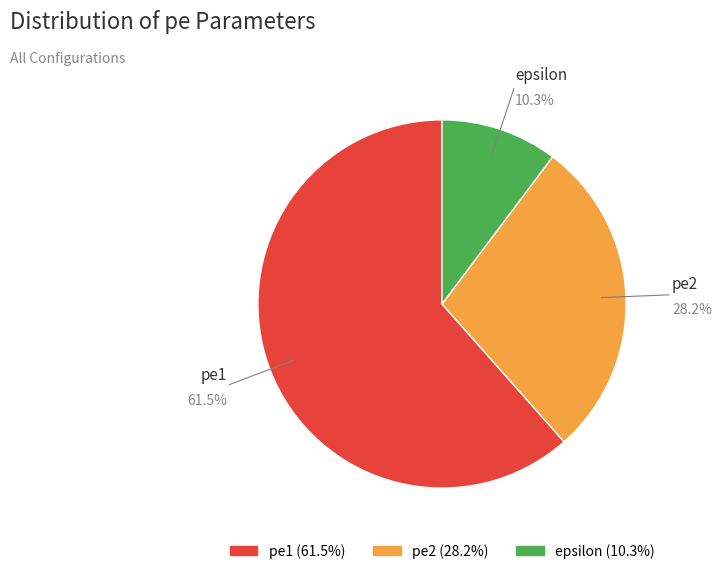

Is there a majority slice in this chart?

Yes